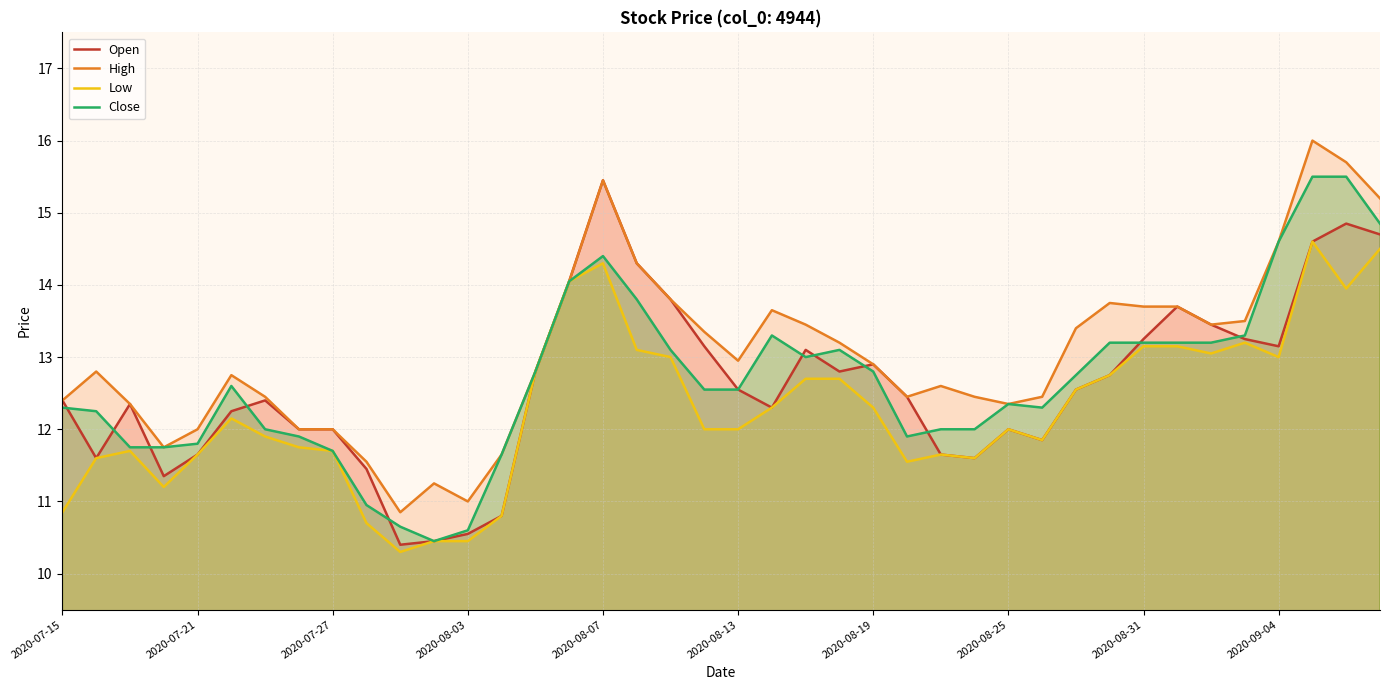

True or false: Low has a value of 10.4 at 2020-08-03.

True